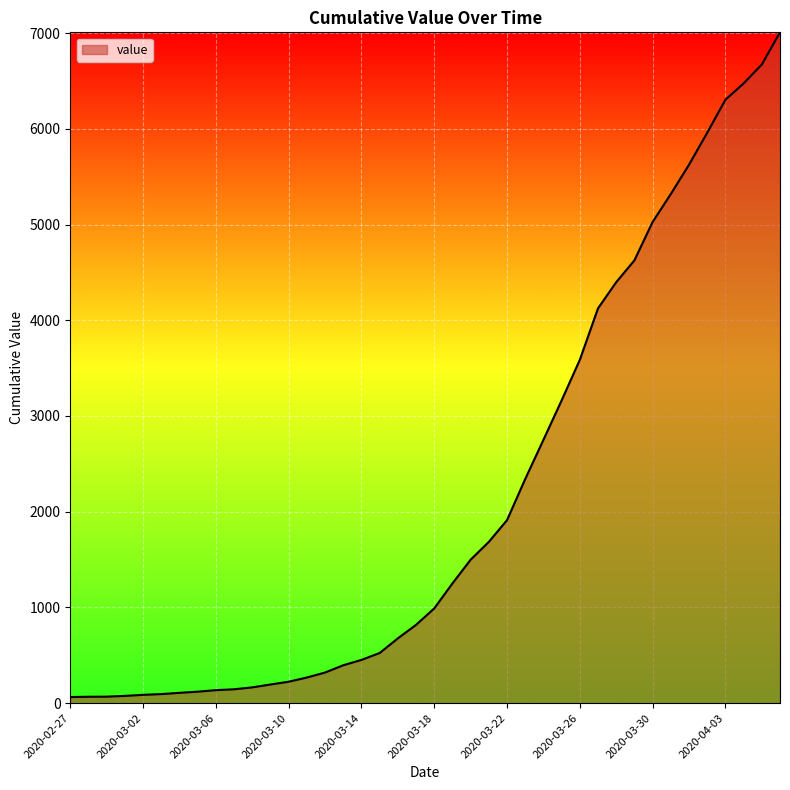

Count the number of data series in this chart.

1